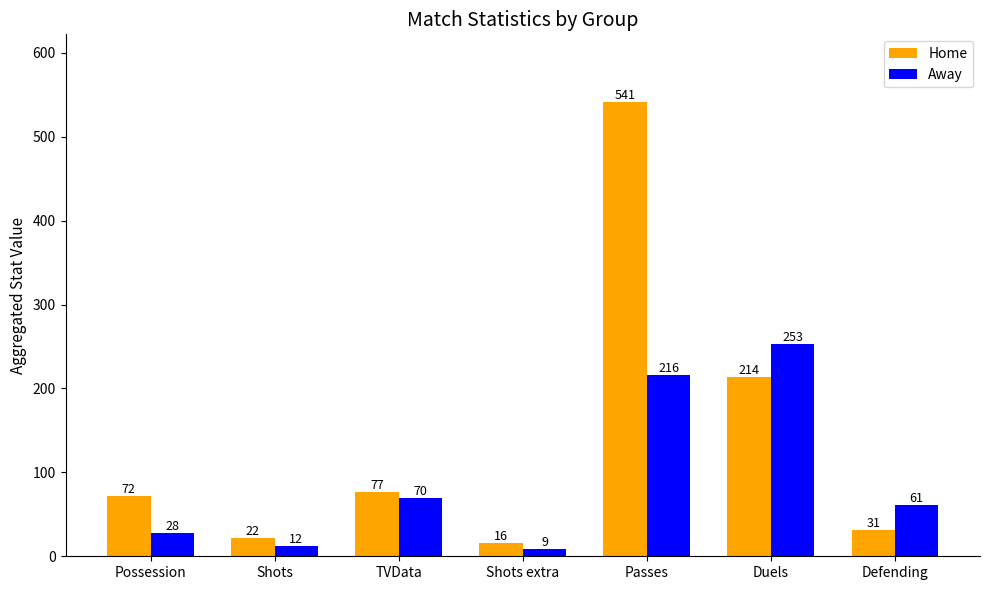

Reading right to left, extract all data points from this chart.

Home: Defending=31	Duels=214	Passes=541	Shots extra=16	TVData=77	Shots=22	Possession=72
Away: Defending=61	Duels=253	Passes=216	Shots extra=9	TVData=70	Shots=12	Possession=28